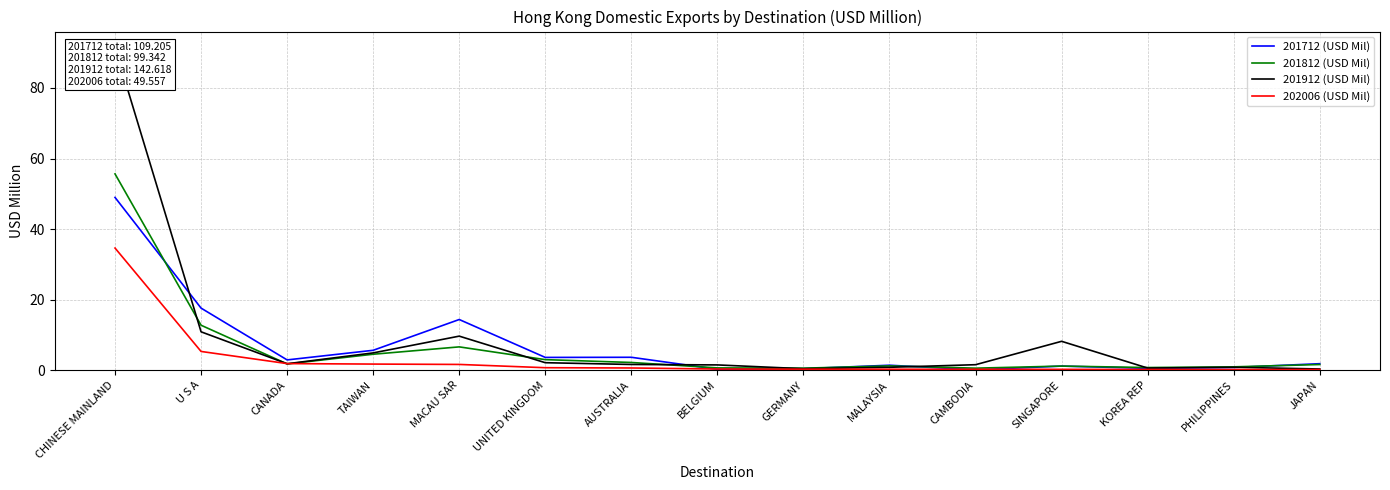

What is the average value of the 201712 (USD Mil) series?

6.9